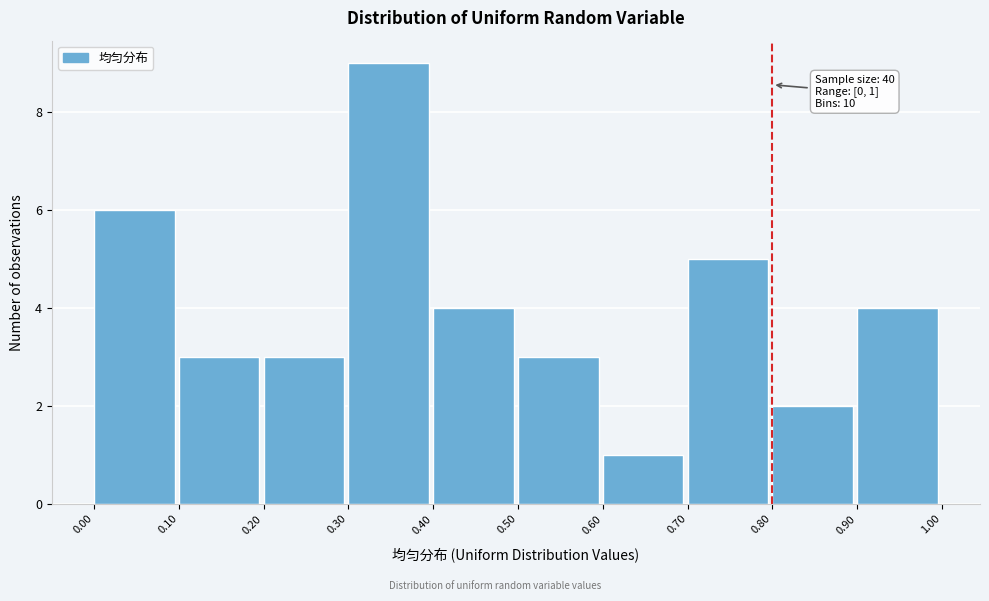

Which range on the x-axis has the tallest bar?

0.30 to 0.40